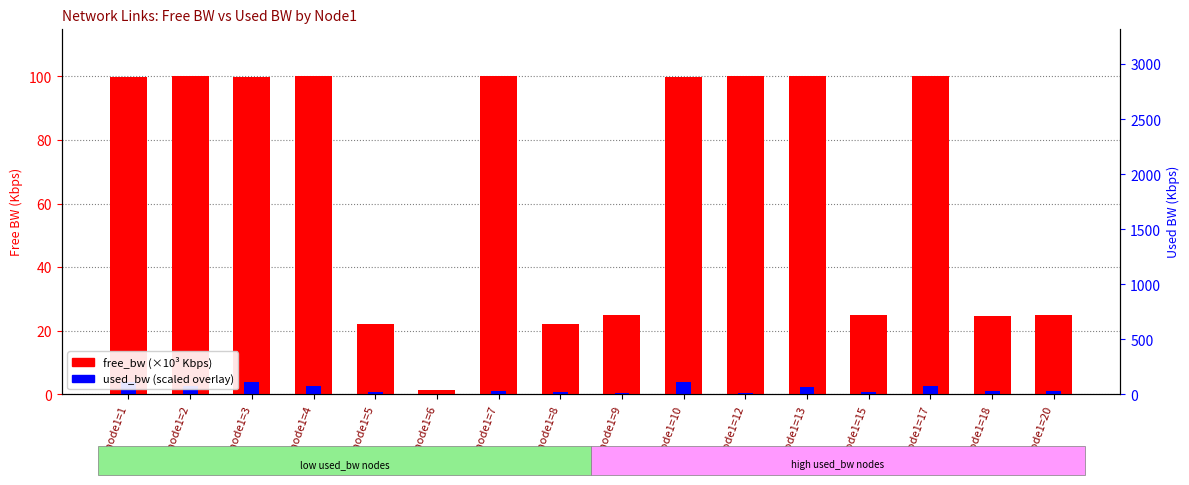

What are all the series names shown in the legend?

free_bw (×10³ Kbps), used_bw (scaled)